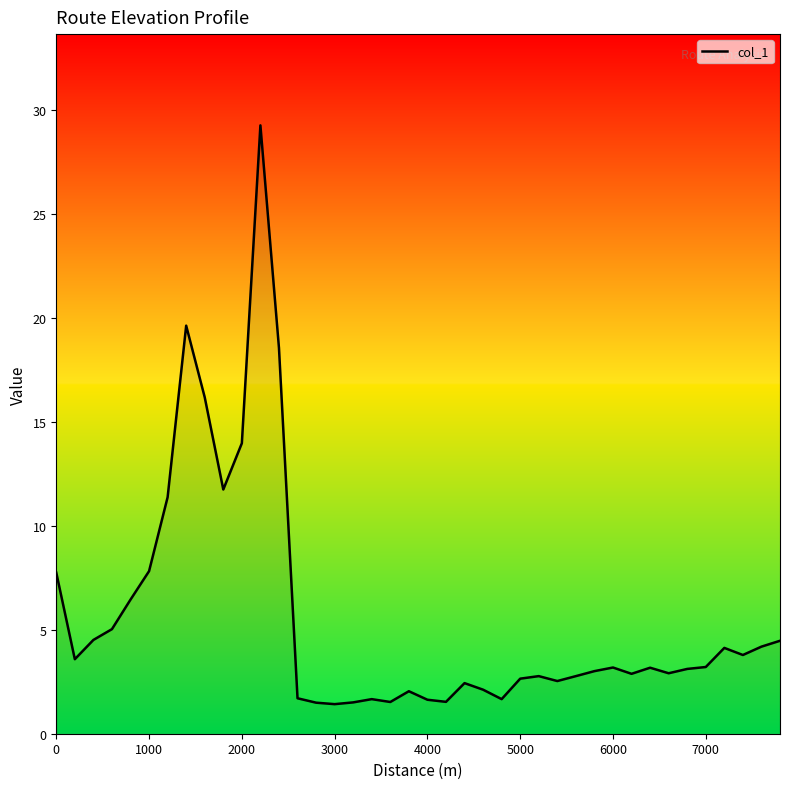

True or false: there are more than 1 points higher than both neighbors.

True